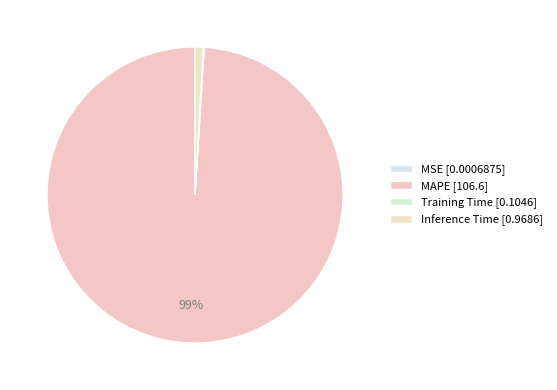

What percentage do Inference Time and MAPE together represent?

99.9%